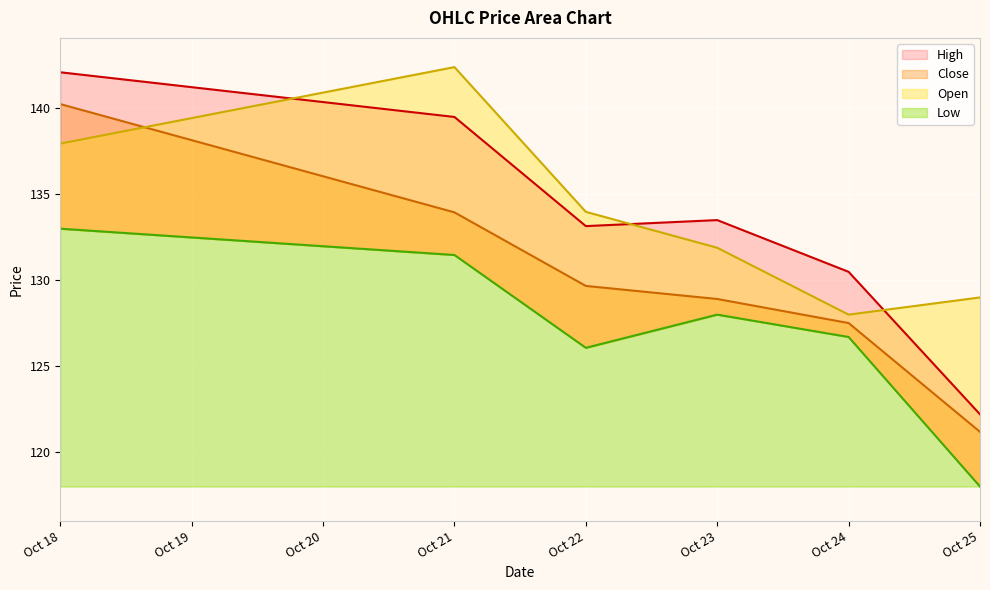

True or false: Close has more than 0 points higher than both neighbors.

False